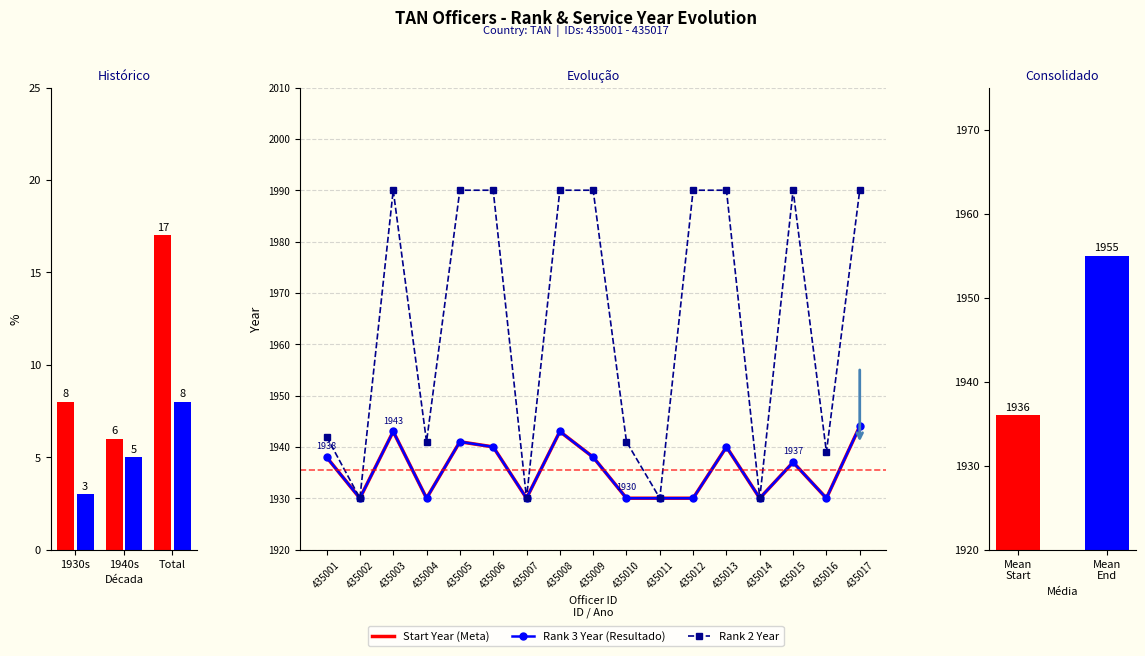

Rank the series at 435015 from lowest to highest value.

Start Year, Rank 3 Year, Rank 2 Year